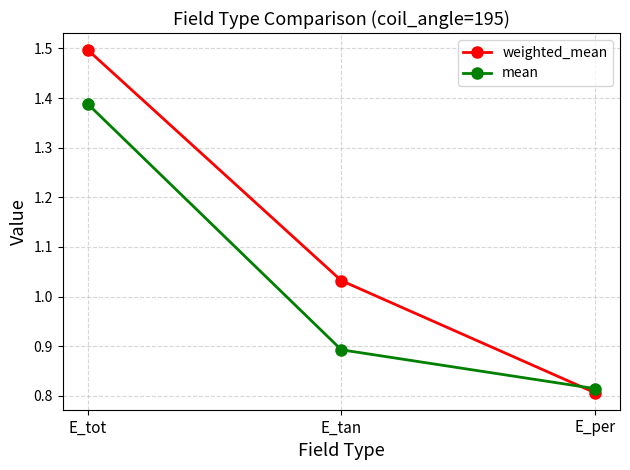

What is the total value across all series at E_per?

1.6